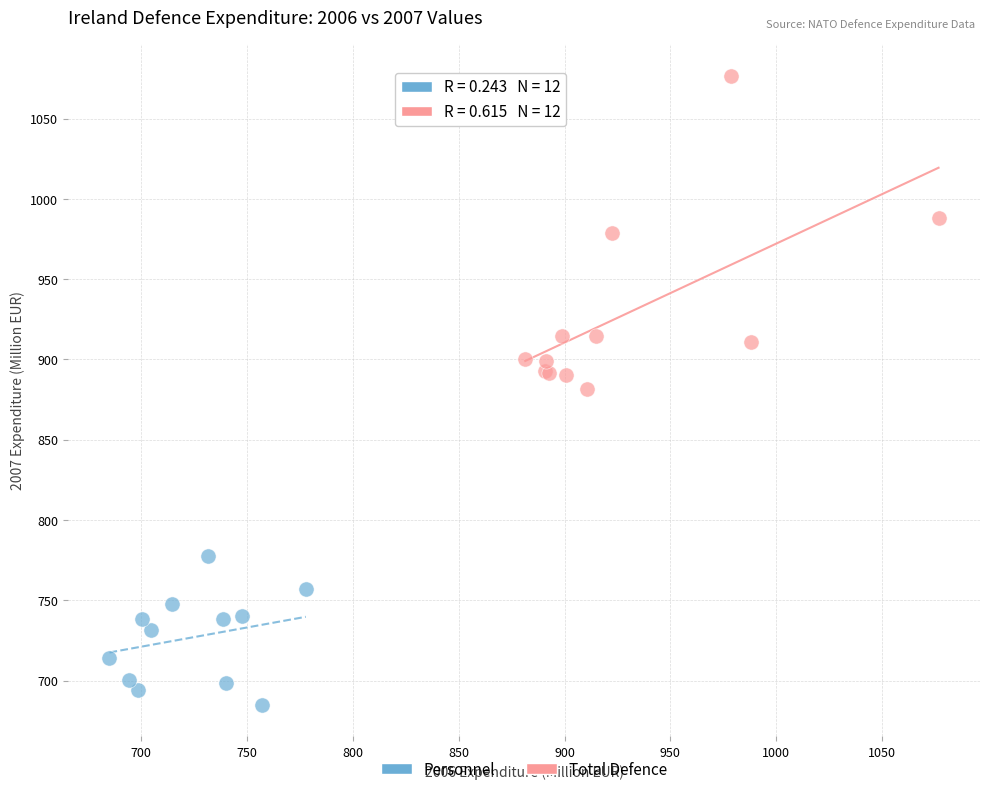

Which series has the largest Y range (max minus min)?

Total Defence